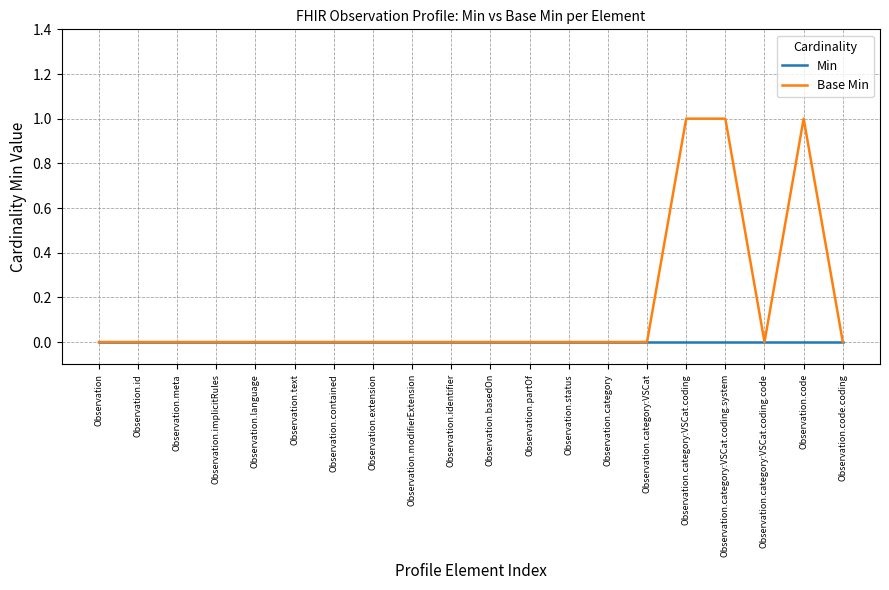

How many lines are shown in the chart?

2